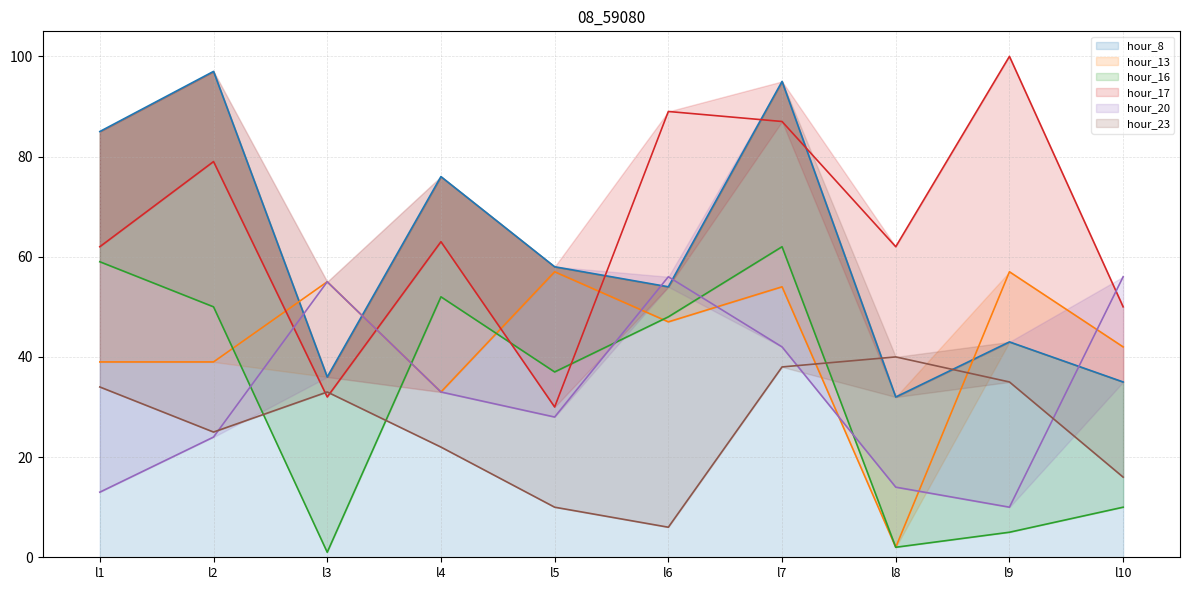

At which label does hour_8 reach its peak?

l2